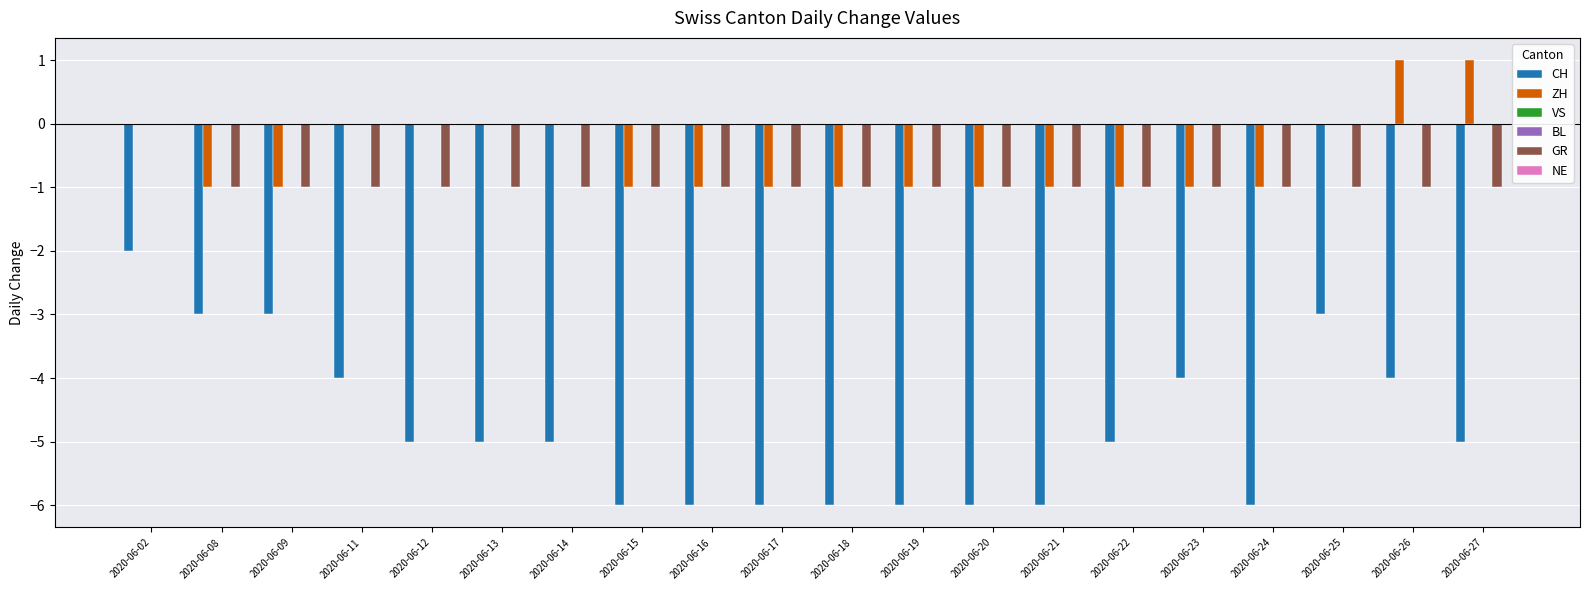

Which label corresponds to the largest value in the chart?

2020-06-26